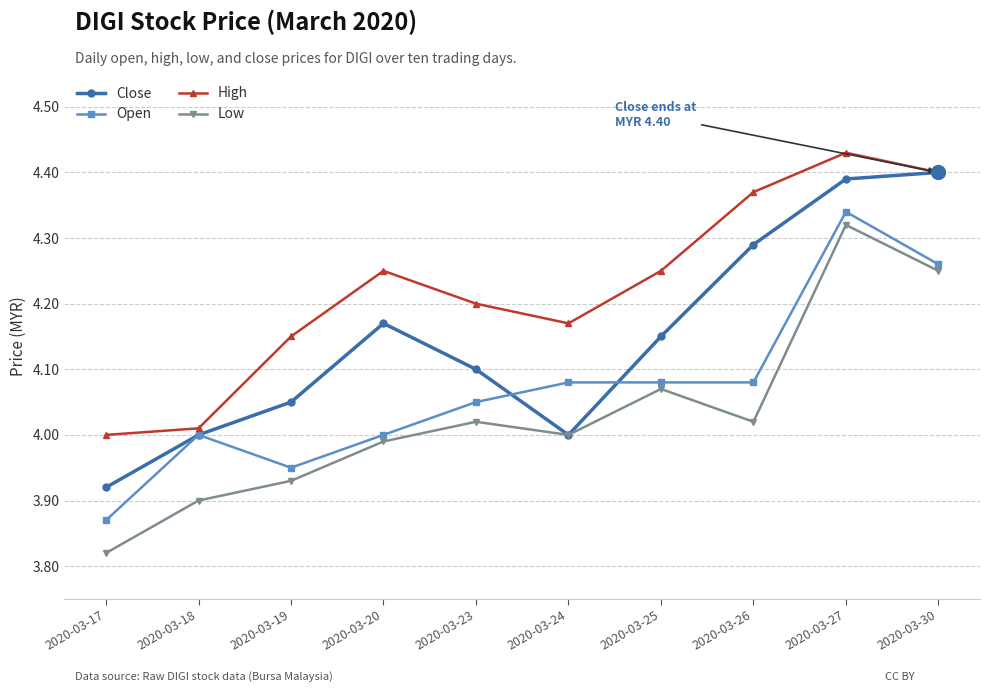

What is the sum of the Close values at 2020-03-26 and 2020-03-30?

8.7